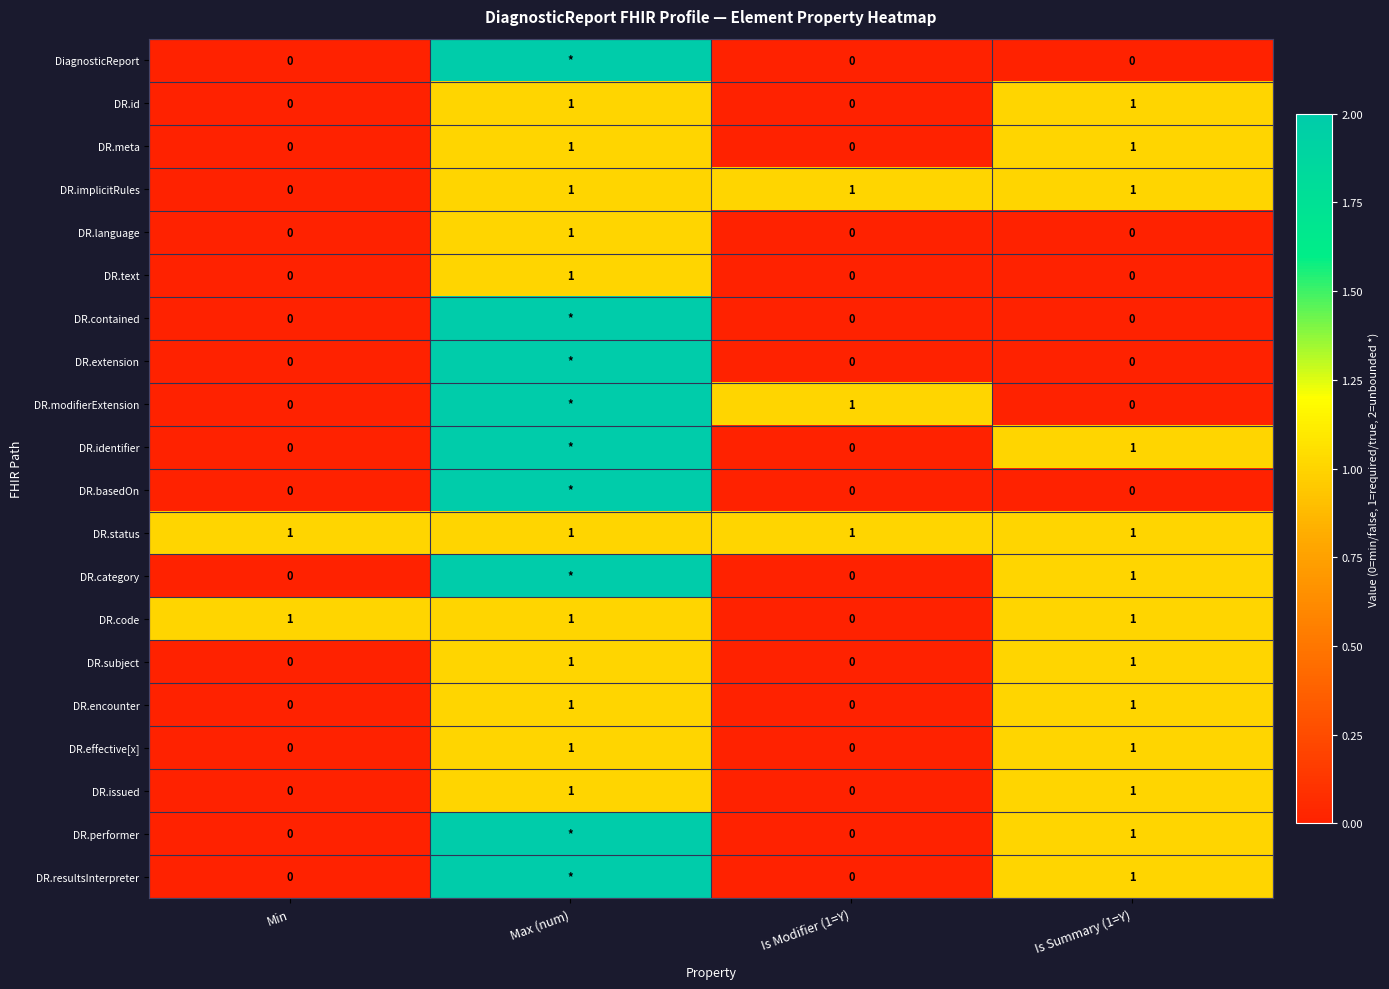

Is it true that DR.encounter equals 1 at Is Summary (1=Y)?

True